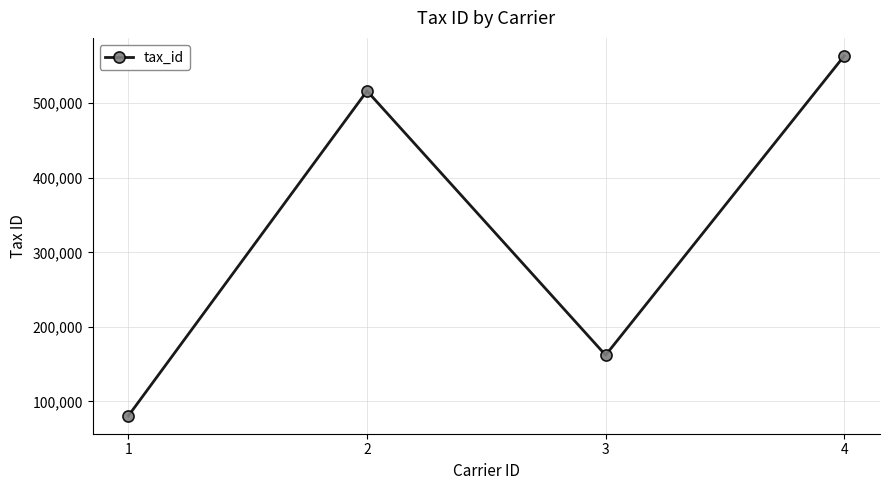

What is the maximum value shown in the chart?

563452